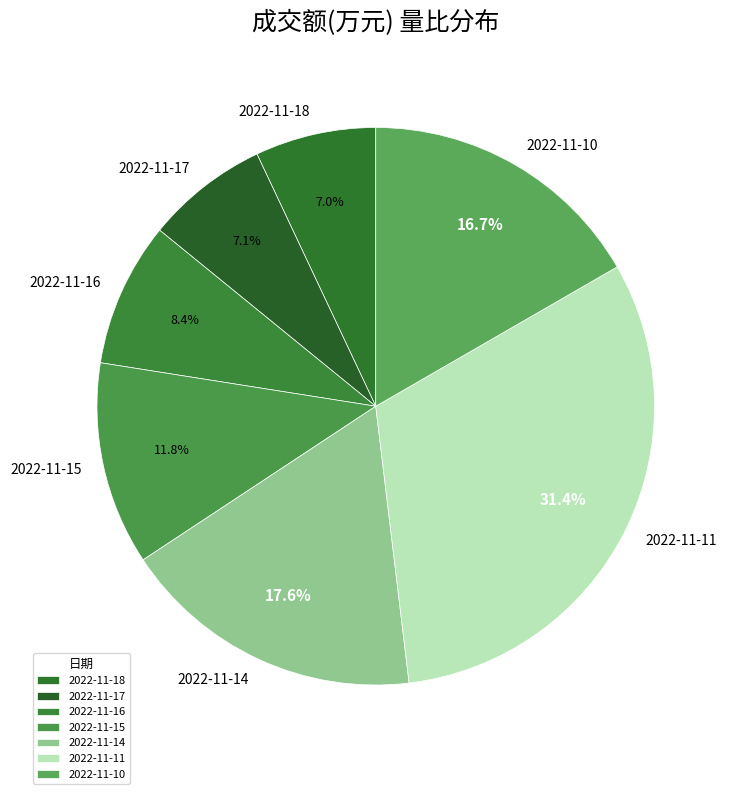

Is the sum of 2022-11-15 and 2022-11-18 greater than half?

No